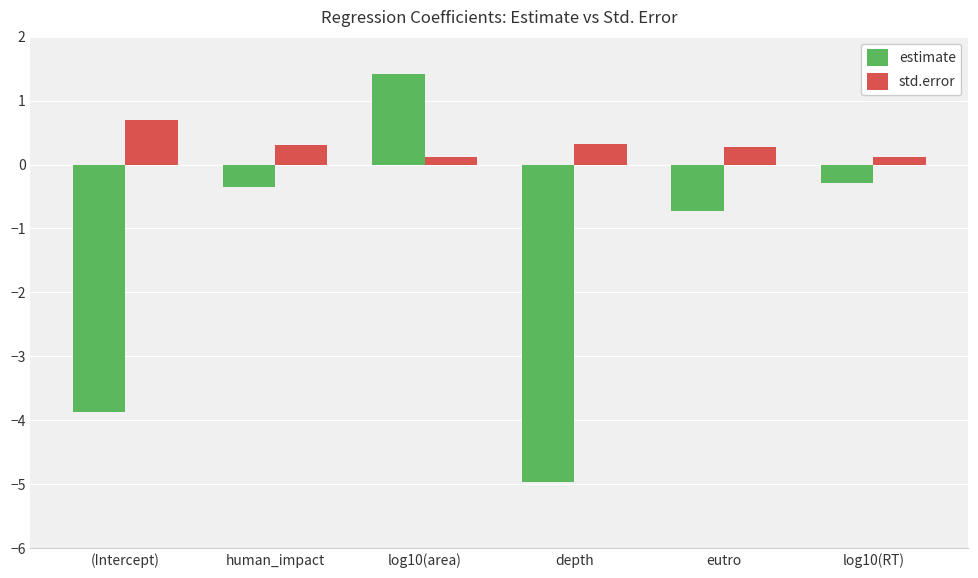

Reading left to right, what are all the values shown in this chart?

estimate: -3.9	-0.4	1.4	-5.0	-0.7	-0.3
std.error: 0.7	0.3	0.1	0.3	0.3	0.1